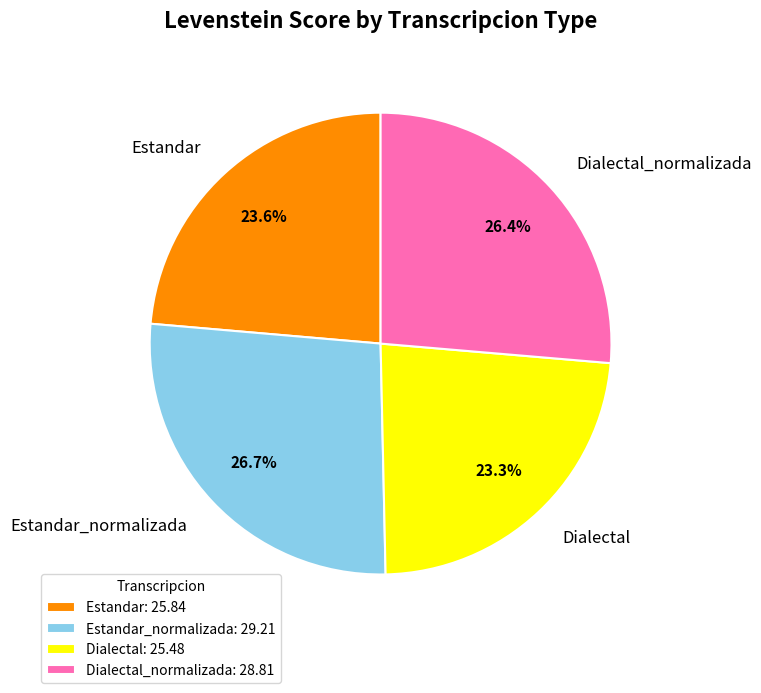

Is there a majority slice in this chart?

No